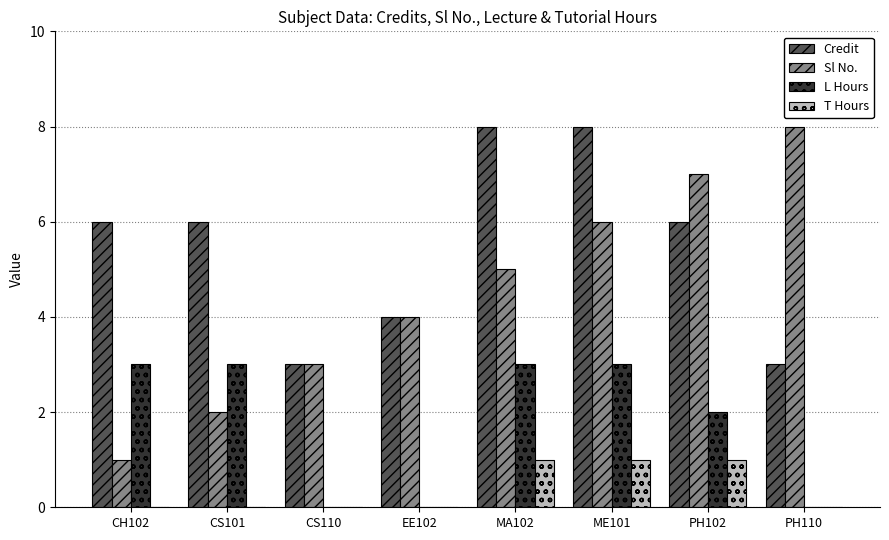

What is the approximate value of Sl No. at ME101?

6